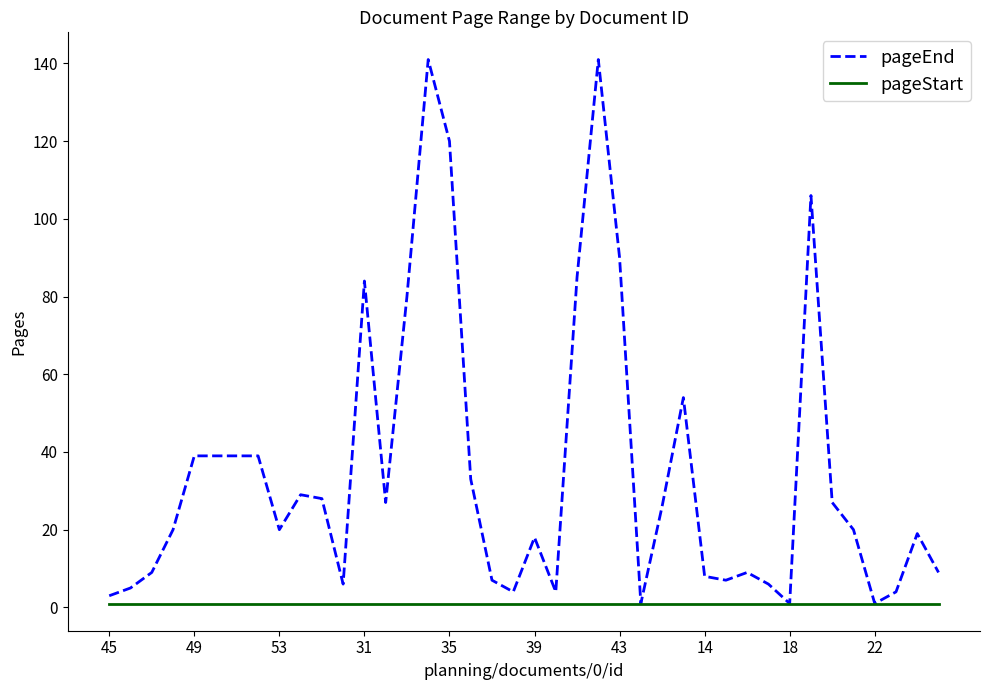

True or false: pageEnd has more than 0 interior local peaks.

True